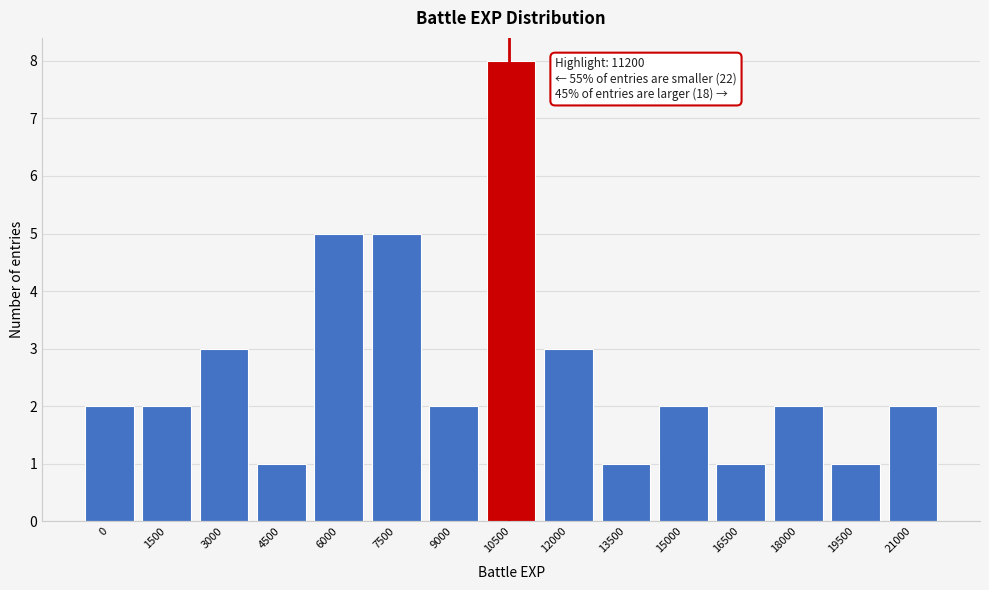

Reading left to right, list all the values displayed in this chart.

2	2	3	1	5	5	2	8	3	1	2	1	2	1	2